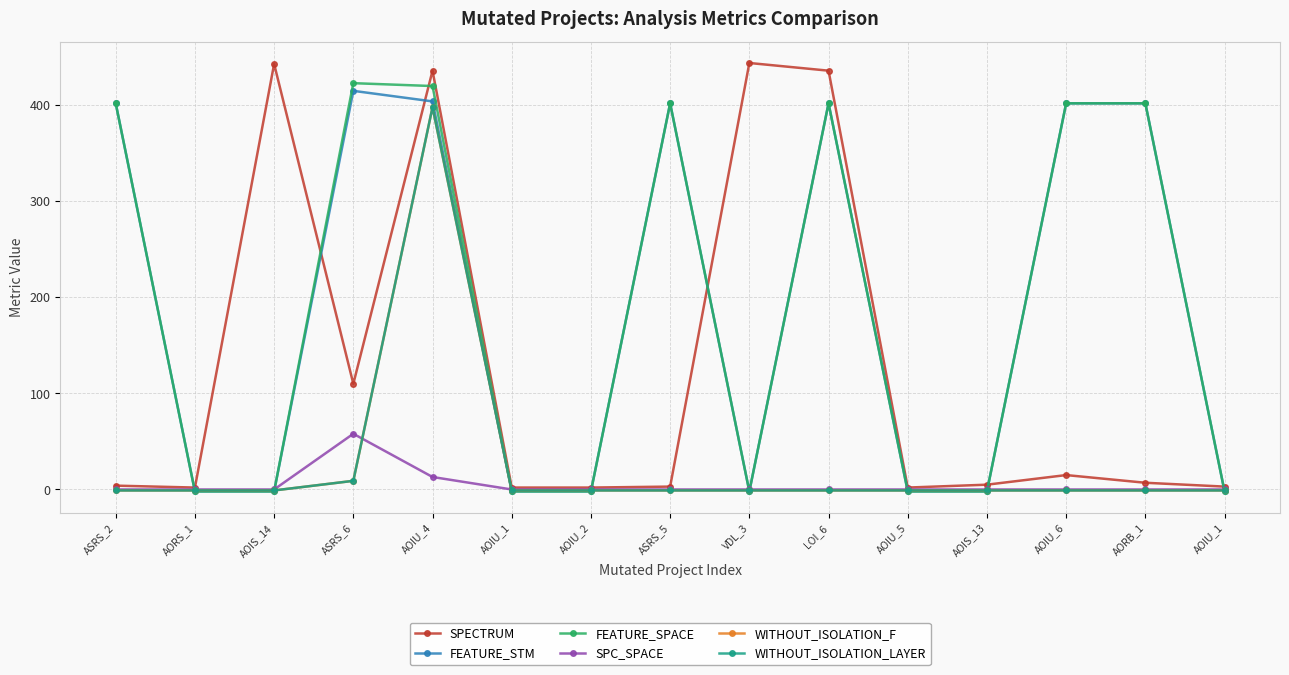

How many lines are shown in the chart?

6